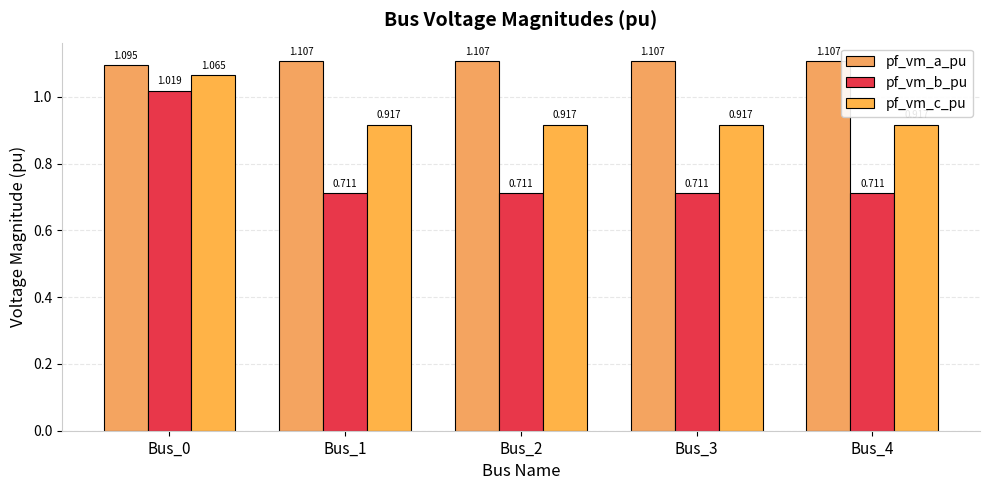

What are all the series names shown in the legend?

pf_vm_a_pu, pf_vm_b_pu, pf_vm_c_pu